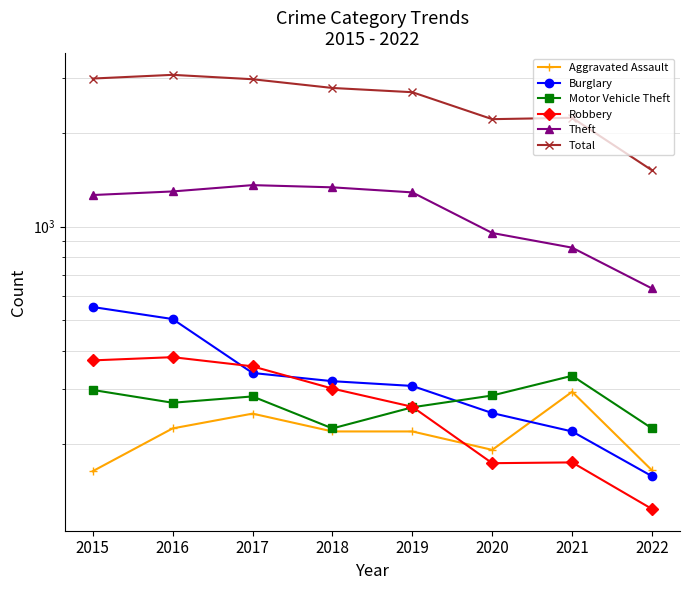

What is the lowest value of the Motor Vehicle Theft series?

225